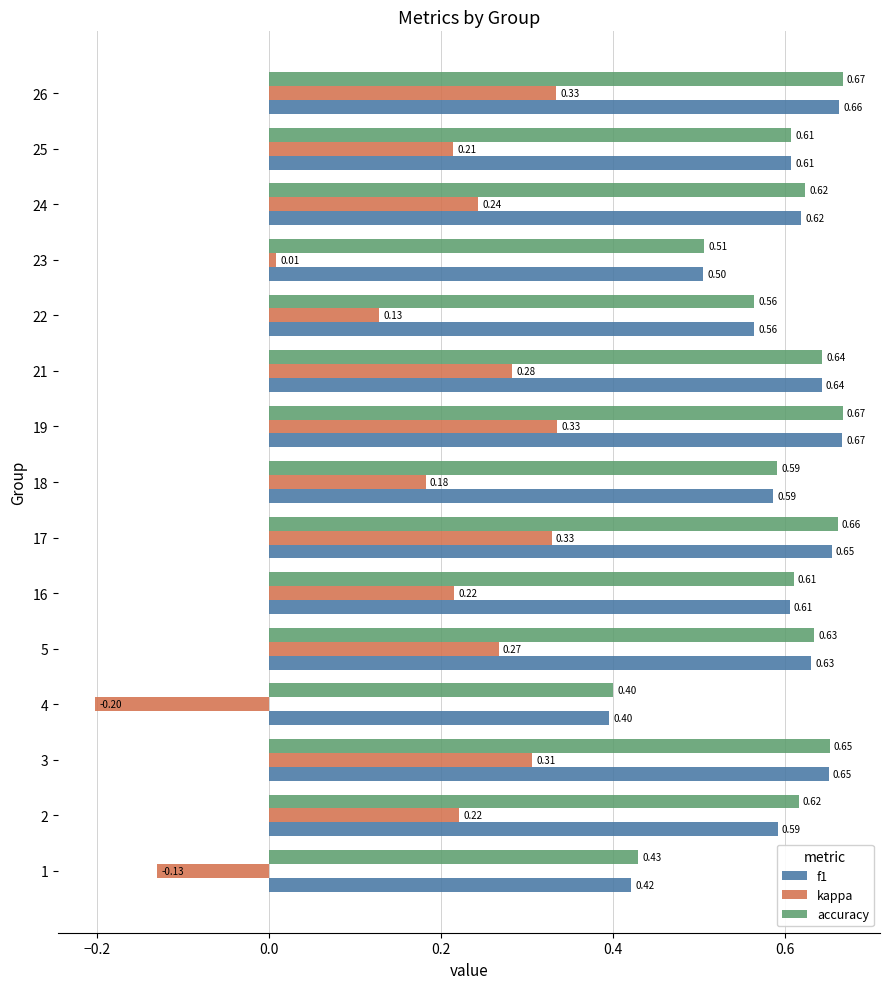

Which series has the largest range (max minus min)?

kappa